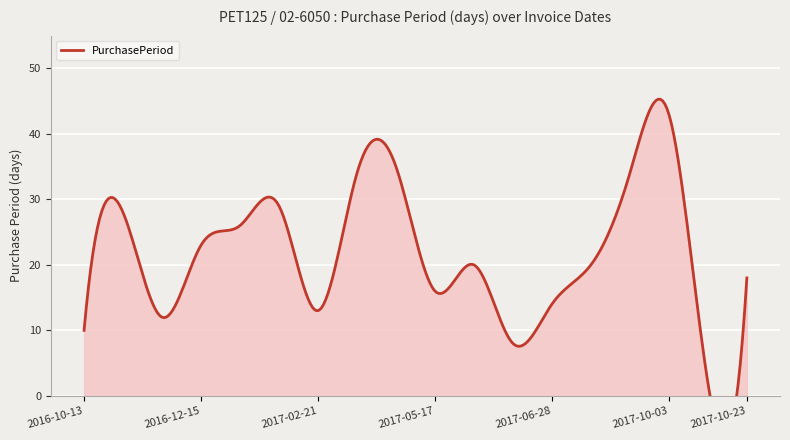

Is it true that the value at 2017-08-21 is 34?

True